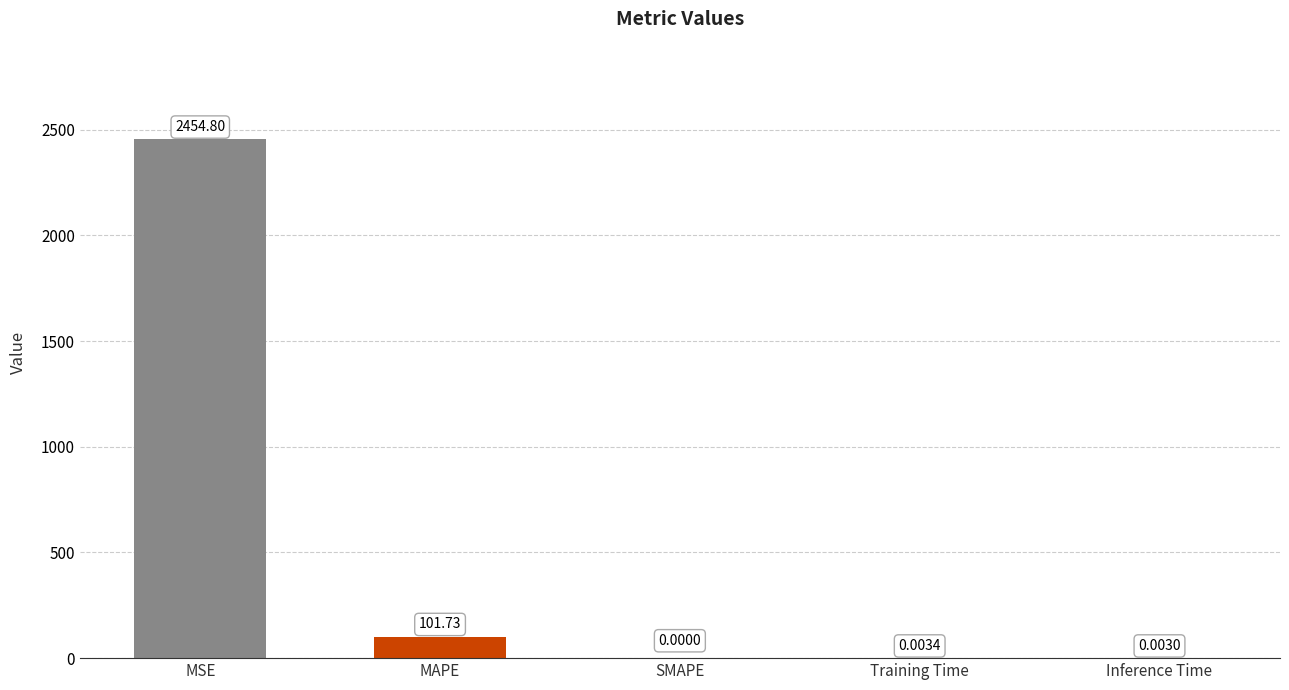

At which label is the value closest to 1227?

MAPE